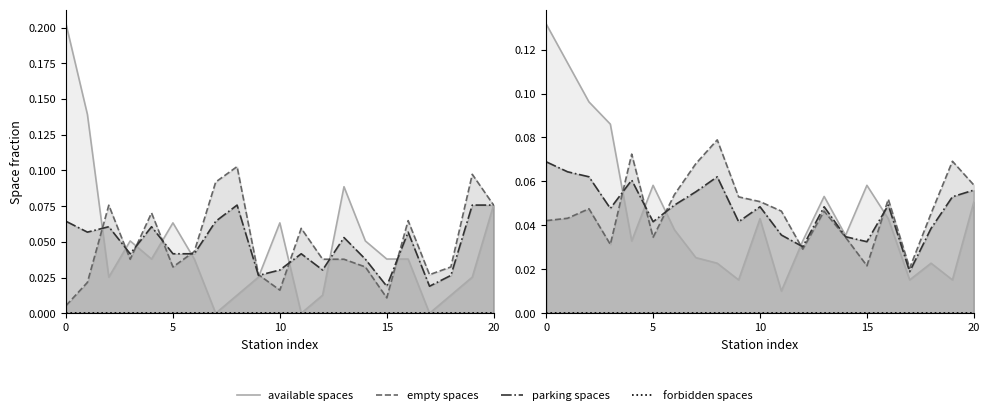

Rank the series at 18 from highest to lowest value.

empty spaces, parking spaces, available spaces, forbidden spaces